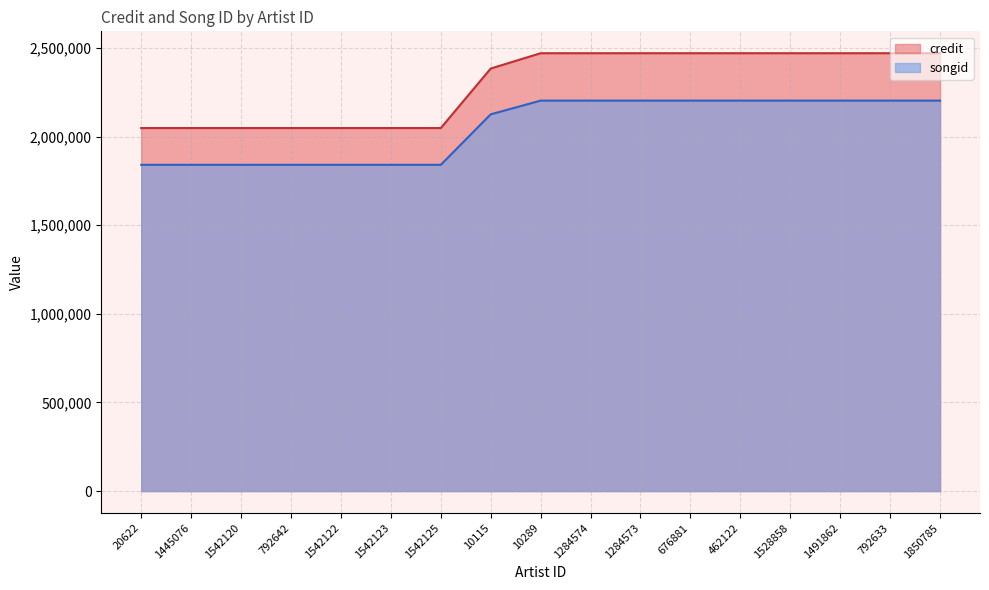

True or false: songid has more than 2 points higher than both neighbors.

False